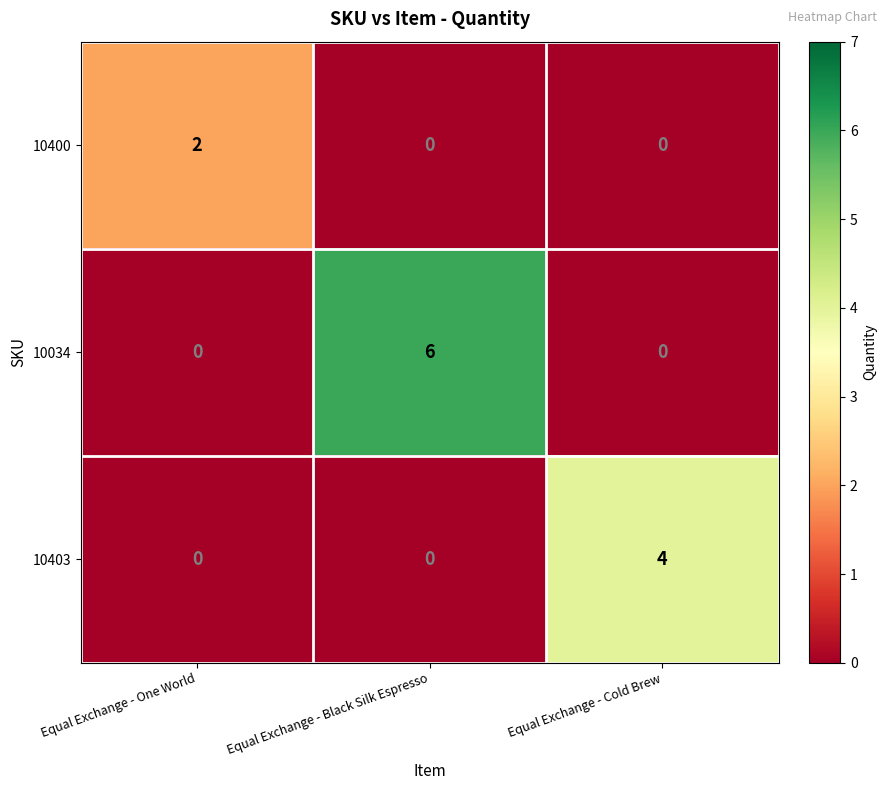

True or false: 10034 has a value of 3 at Equal Exchange - Black Silk Espresso.

False